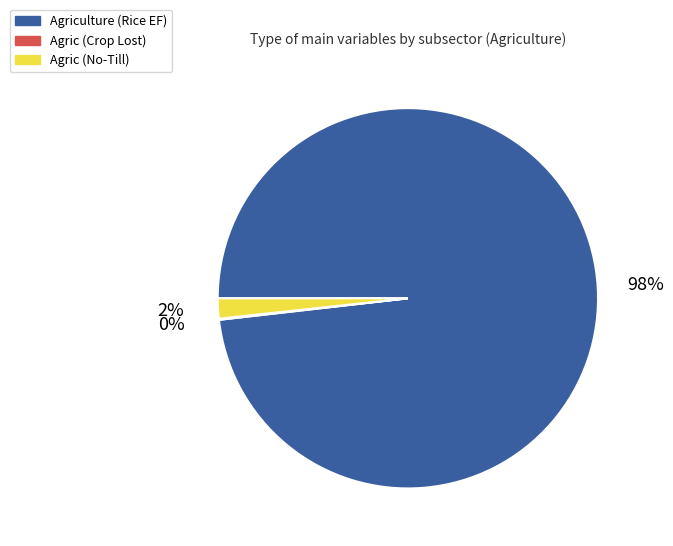

Does any single category account for the majority?

Yes